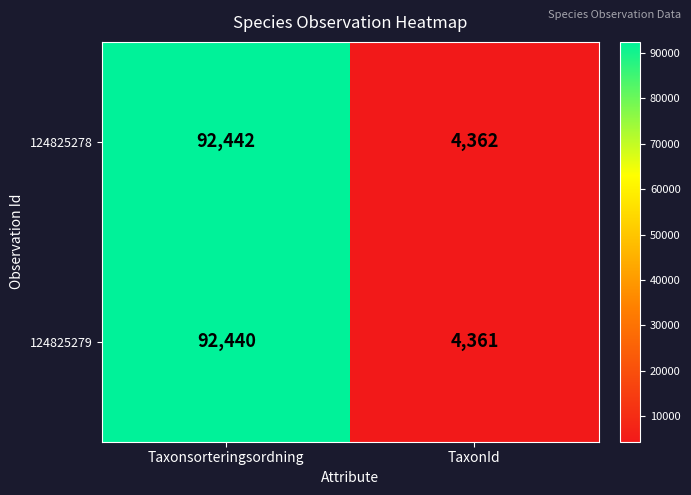

How many data points does each series have?

2